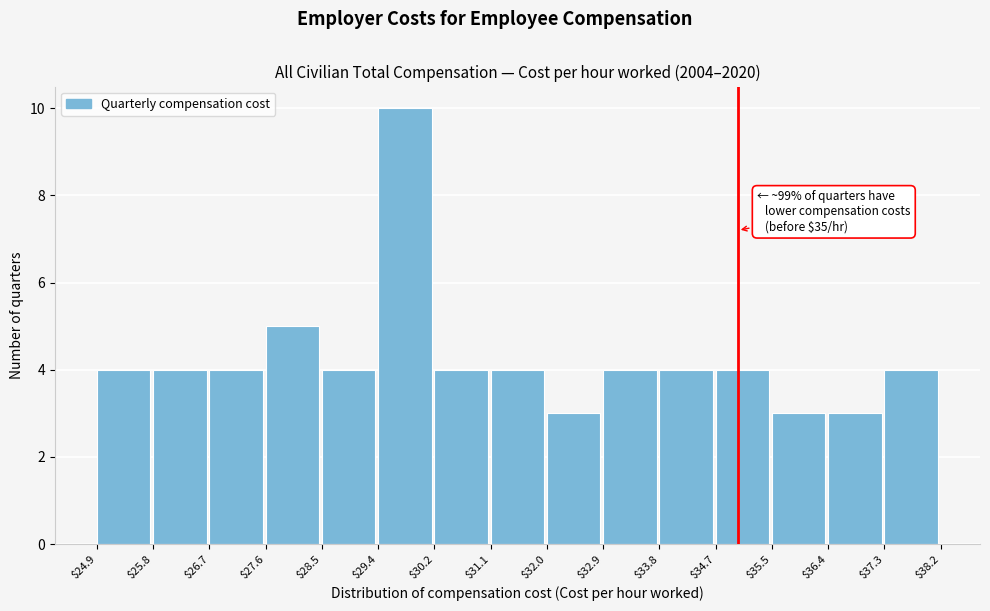

Over which range of the x-axis is the bar tallest?

$29.4 to $30.2